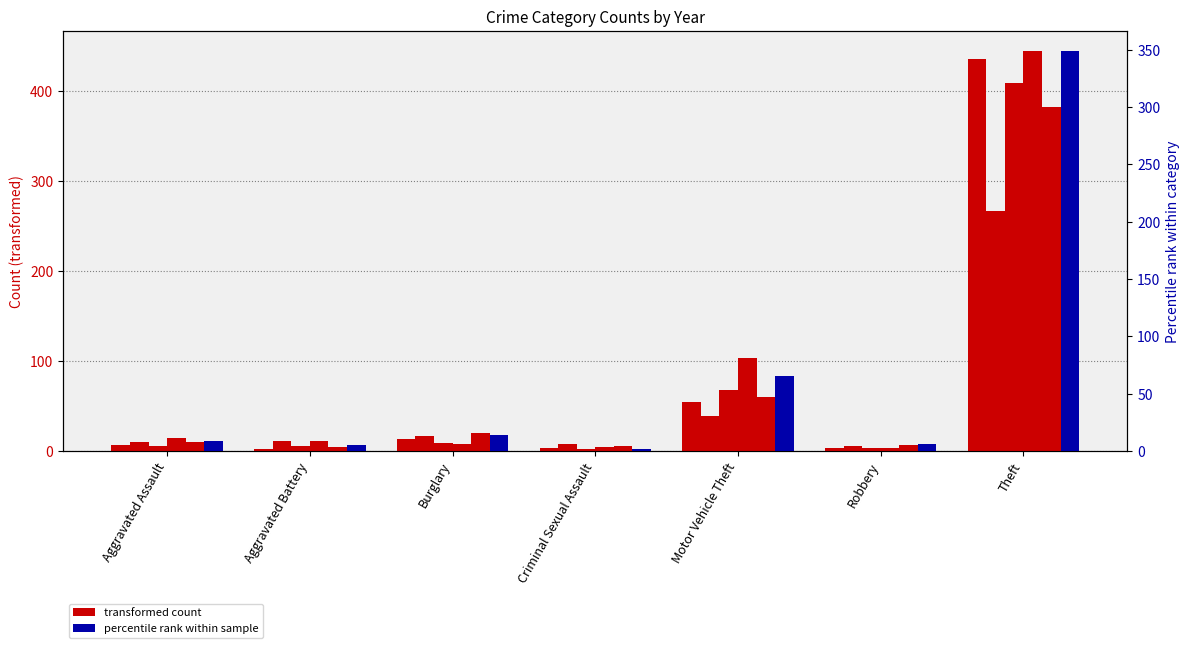

Does the chart contain any negative values?

No